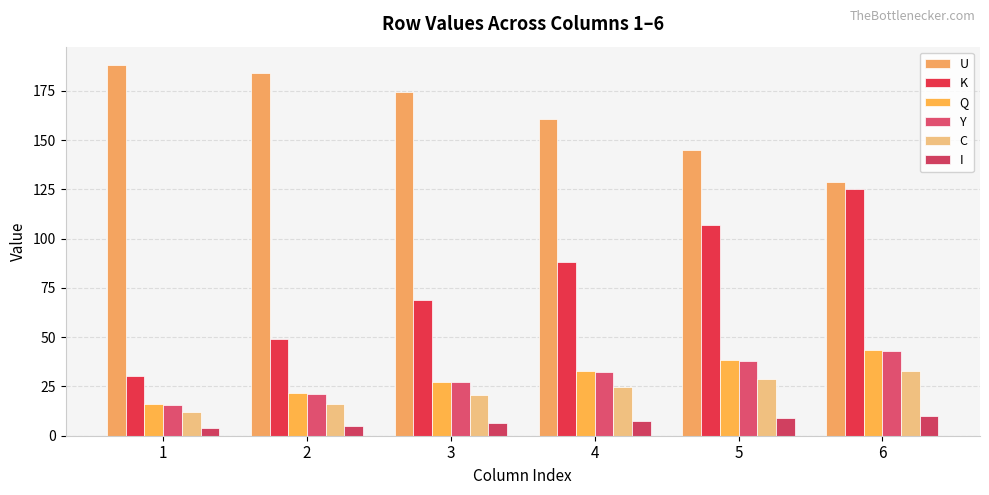

What is the sum of all C values?

135.5